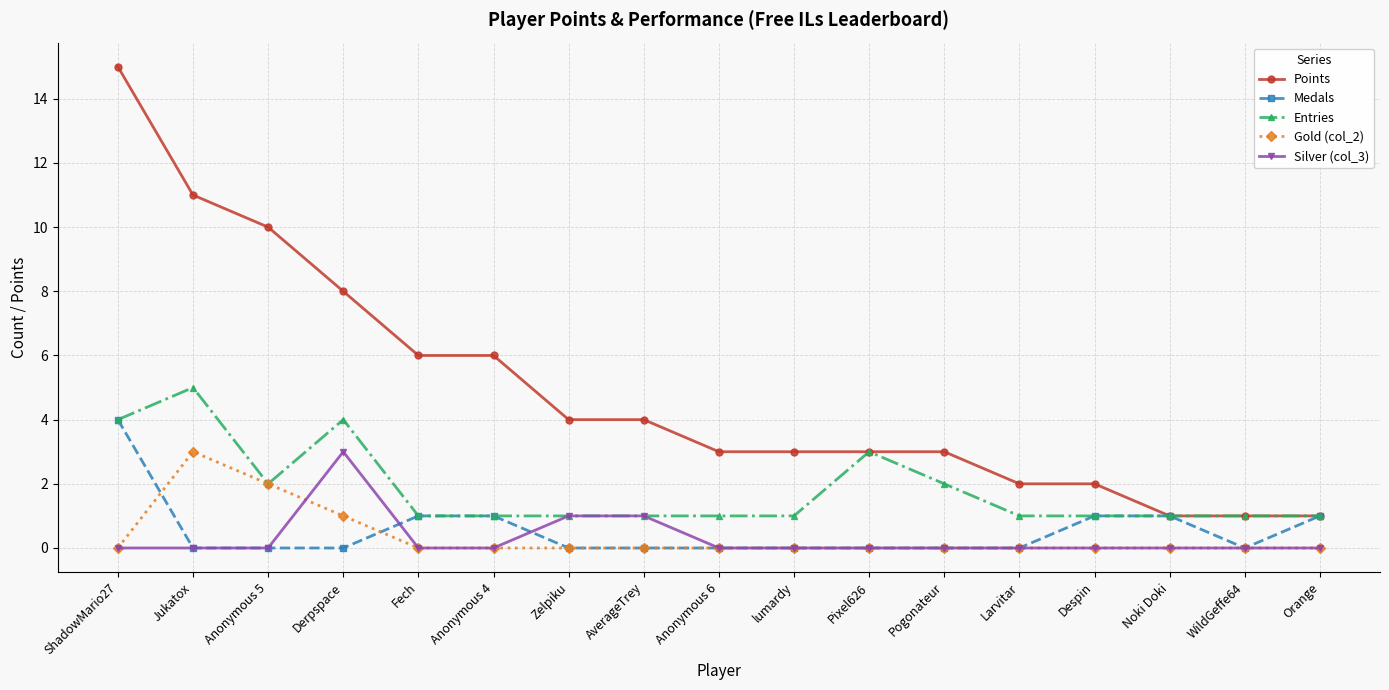

Is it true that Silver (col_3) equals 0 at Anonymous 6?

True